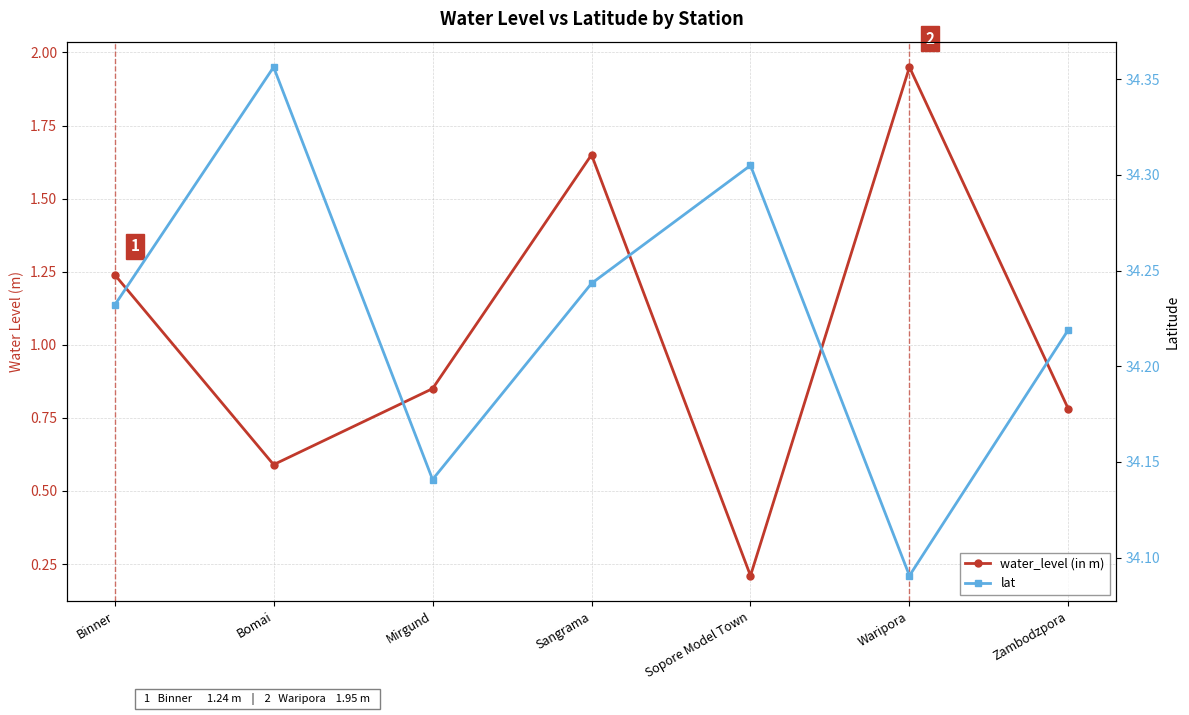

Rank the categories by water_level (in m) value from lowest to highest.

Sopore Model Town, Bomai, Zambodzpora, Mirgund, Binner, Sangrama, Waripora